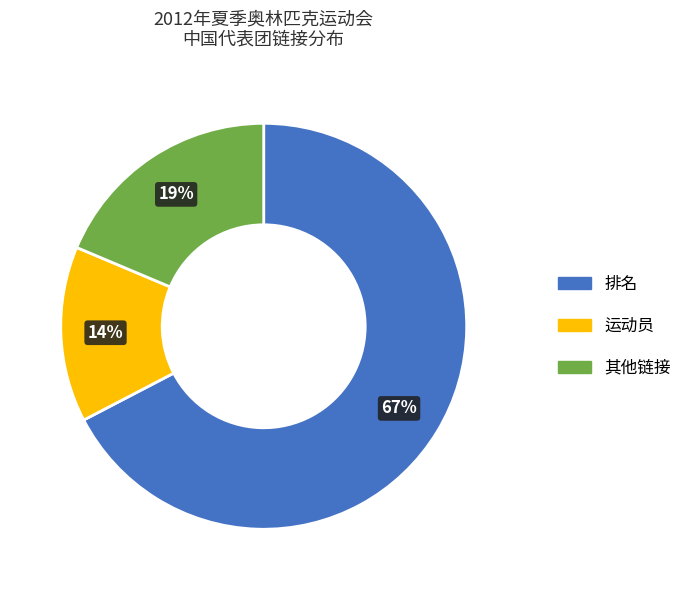

To the nearest percent, what is the average slice percentage?

33%